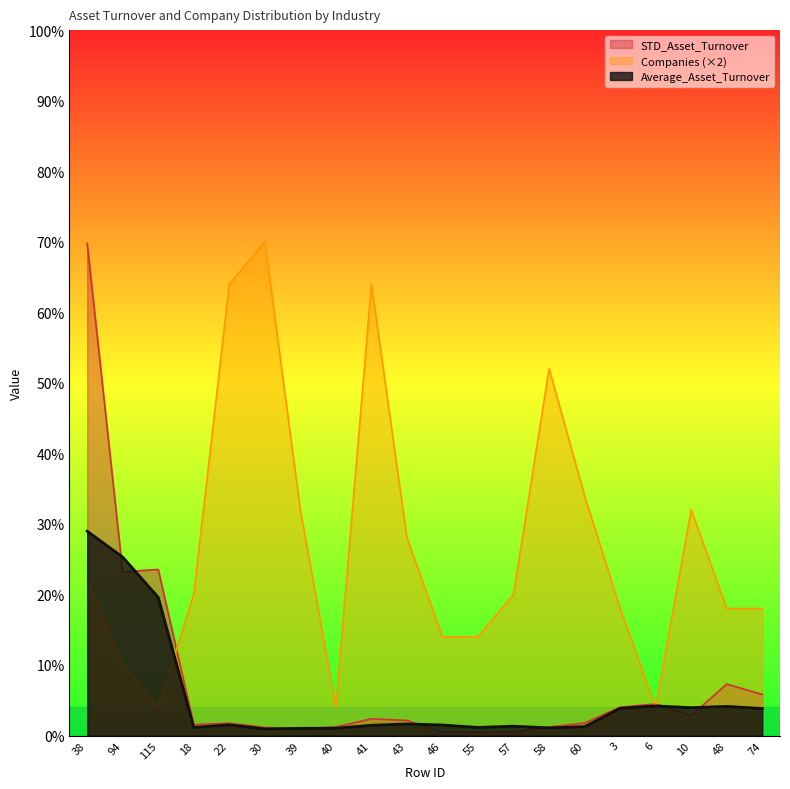

How many lines are shown in the chart?

3